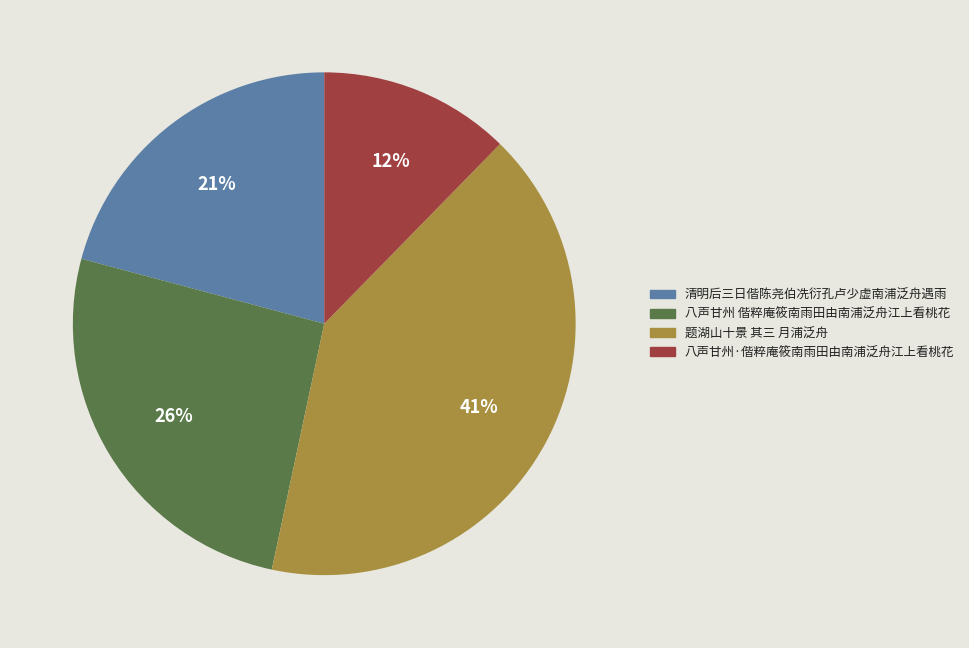

To the nearest percent, what is the difference between the largest and smallest slice percentages?

29%